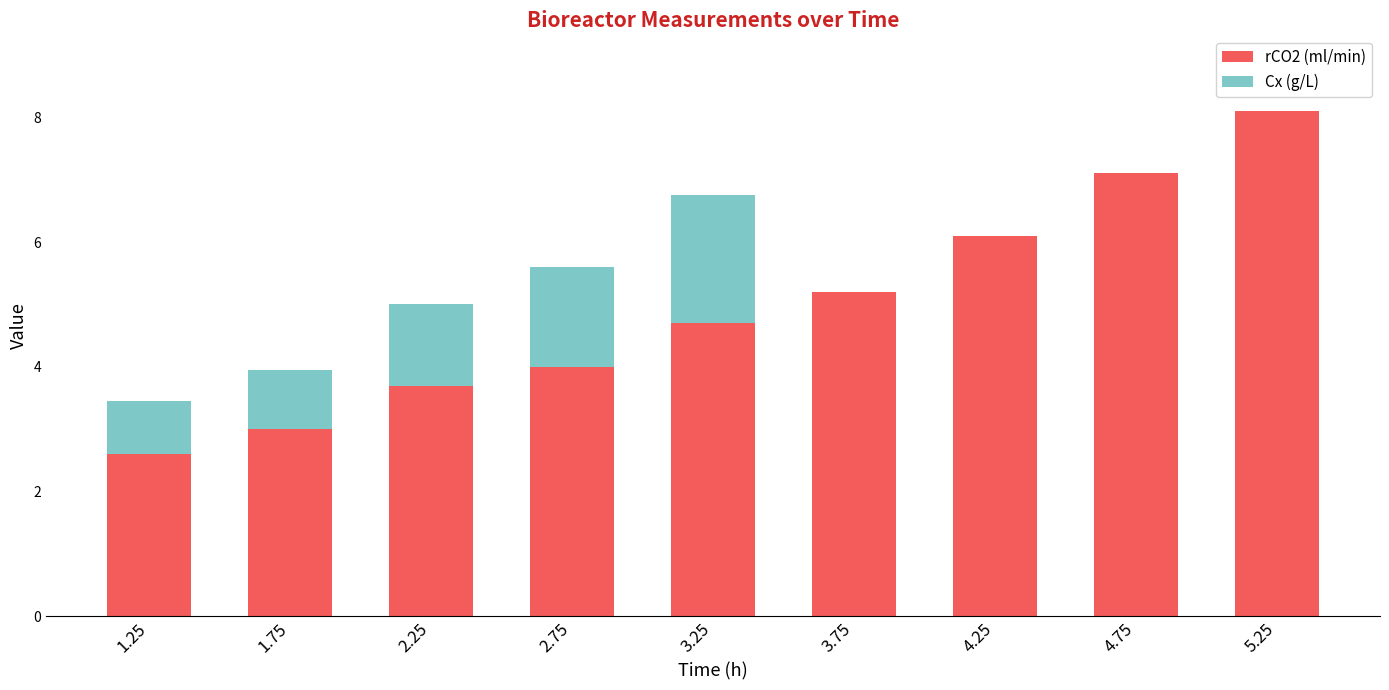

At which category is the sum across all series the highest?

5.25